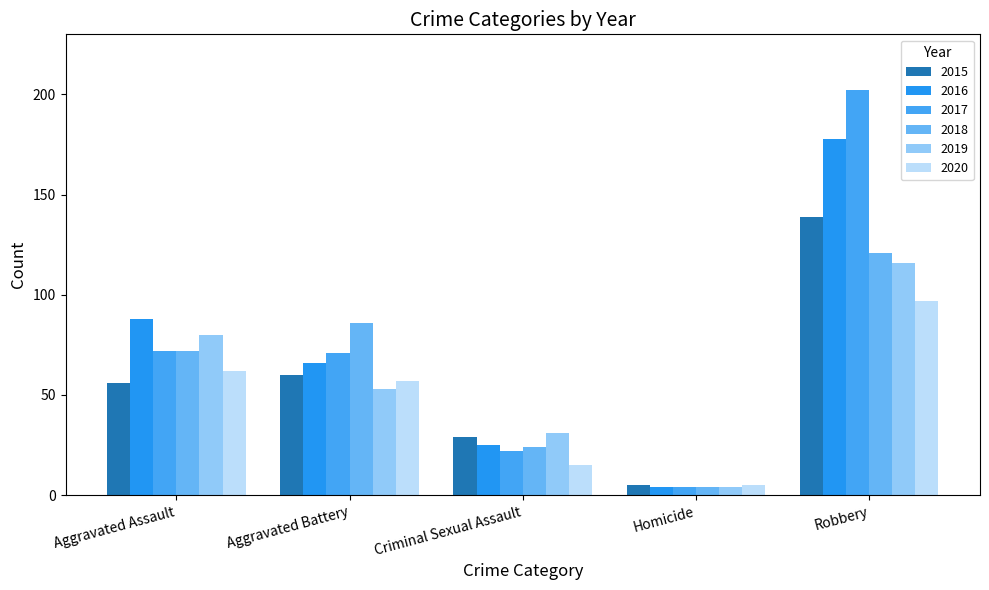

What is the maximum value shown in the chart?

202